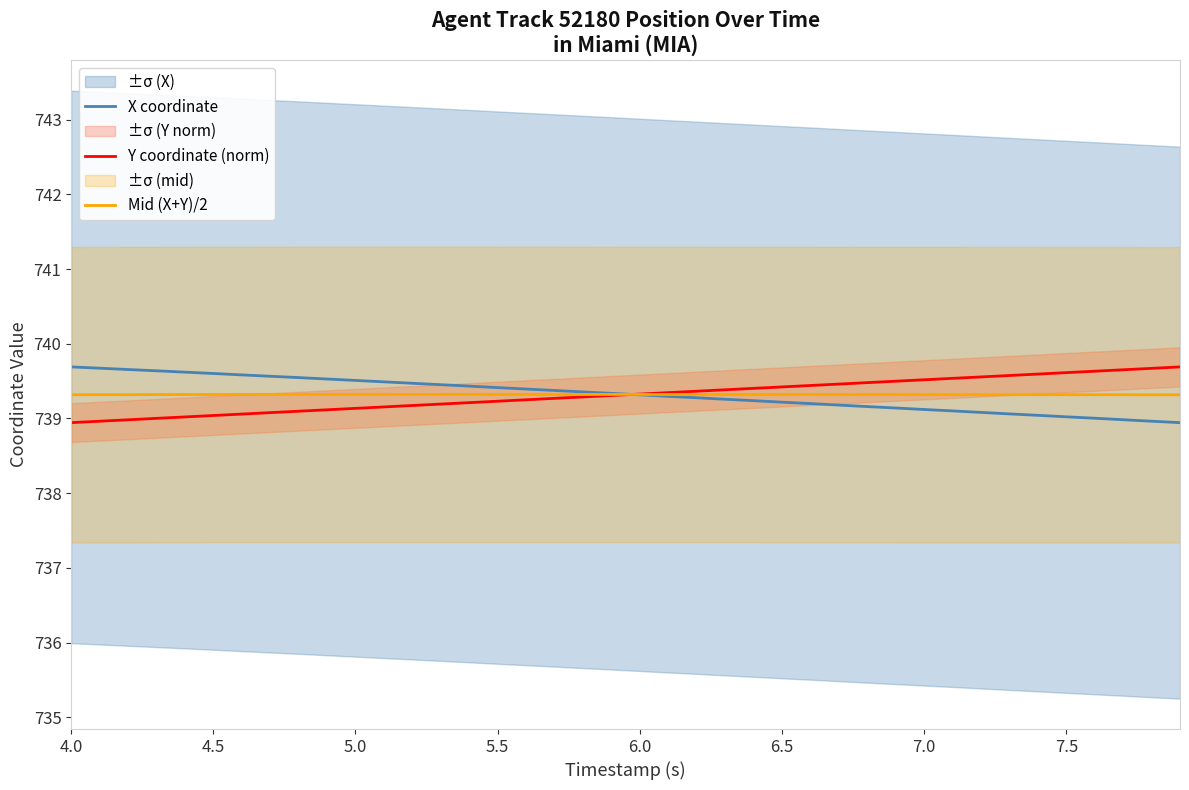

The value of X coordinate at 7.5 is 739.0. True or false?

True